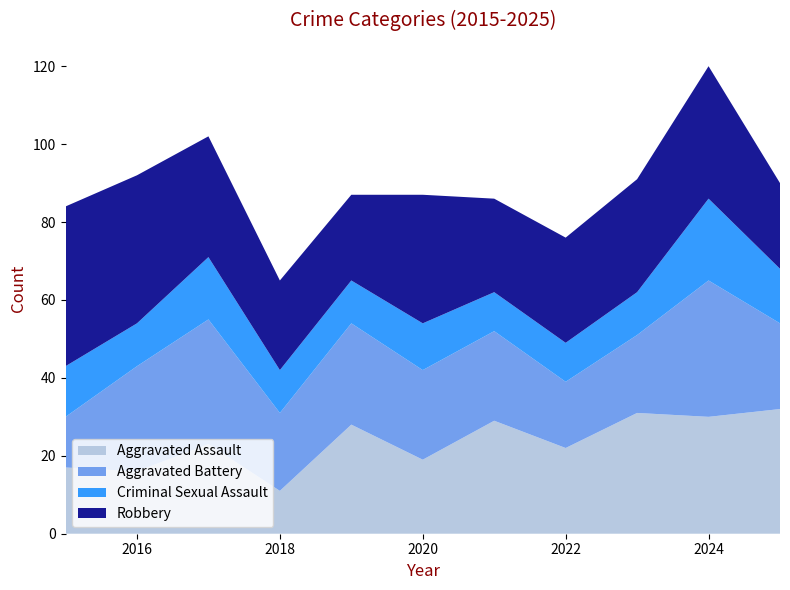

Reading left to right, what are all the values shown in this chart?

Aggravated Assault: 2015=17	2016=16	2017=23	2018=11	2019=28	2020=19	2021=29	2022=22	2023=31	2024=30	2025=32
Aggravated Battery: 2015=13	2016=27	2017=32	2018=20	2019=26	2020=23	2021=23	2022=17	2023=20	2024=35	2025=22
Criminal Sexual Assault: 2015=13	2016=11	2017=16	2018=11	2019=11	2020=12	2021=10	2022=10	2023=11	2024=21	2025=14
Robbery: 2015=41	2016=38	2017=31	2018=23	2019=22	2020=33	2021=24	2022=27	2023=29	2024=34	2025=22